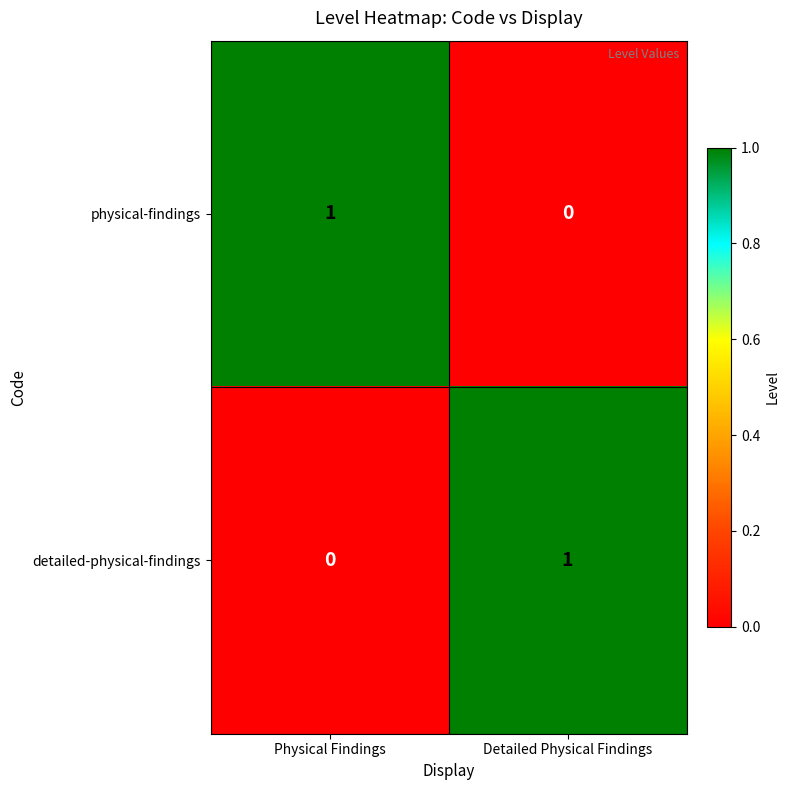

Reading right to left, transcribe all the data shown in this chart.

physical-findings: Detailed Physical Findings=0	Physical Findings=1
detailed-physical-findings: Detailed Physical Findings=1	Physical Findings=0